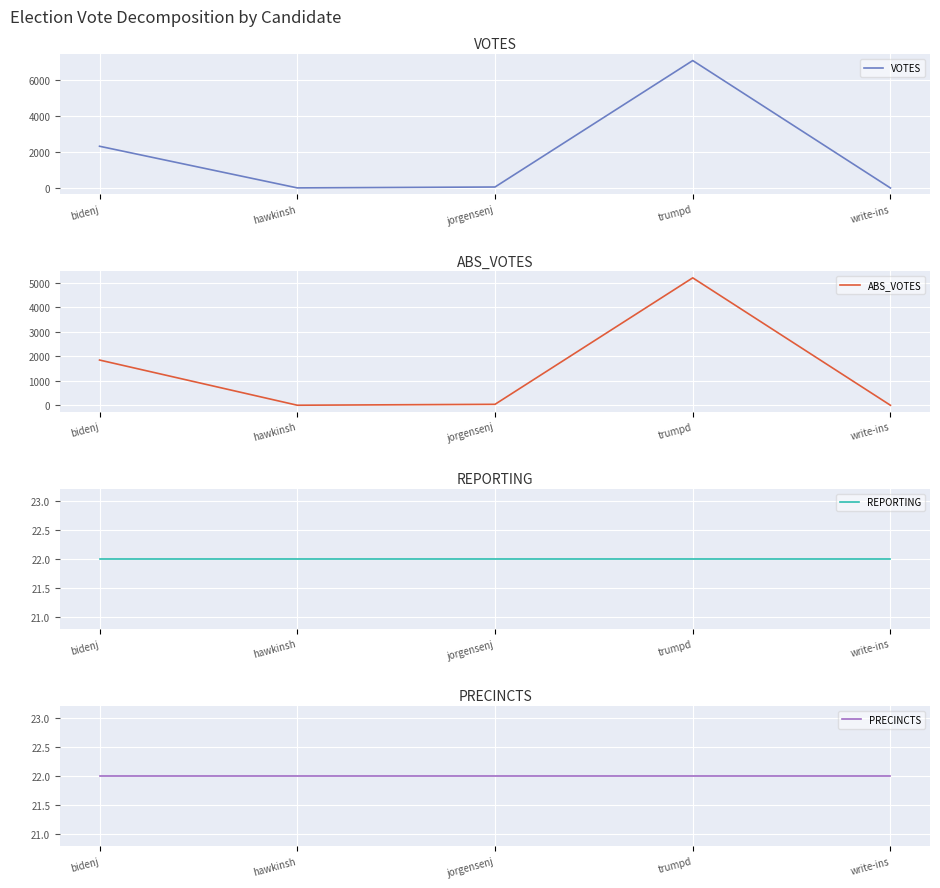

How many values in the VOTES series are below 56?

2